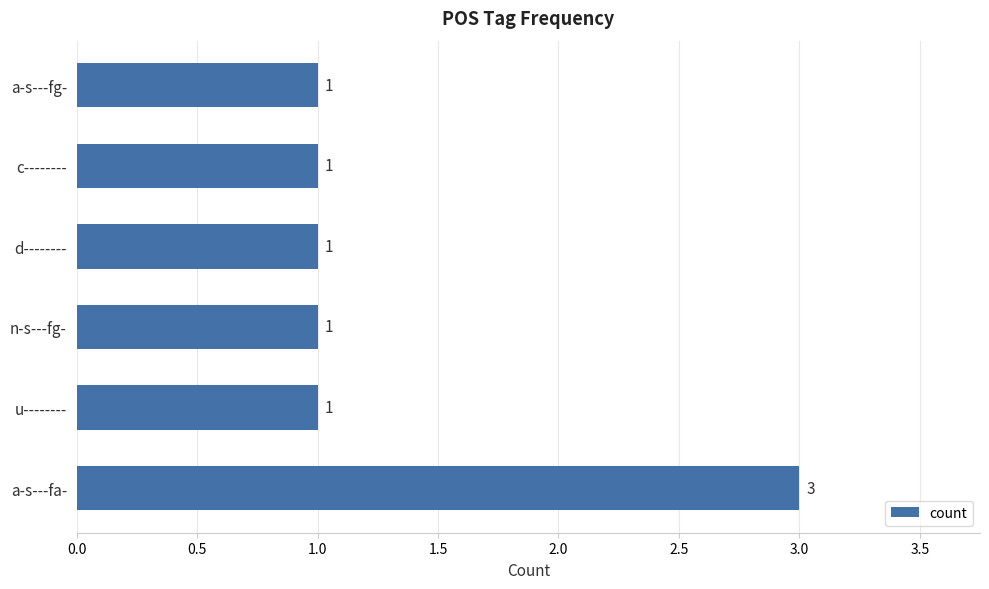

Reading bottom to top, list all the values displayed in this chart.

a-s---fa-=3	u--------=1	n-s---fg-=1	d--------=1	c--------=1	a-s---fg-=1